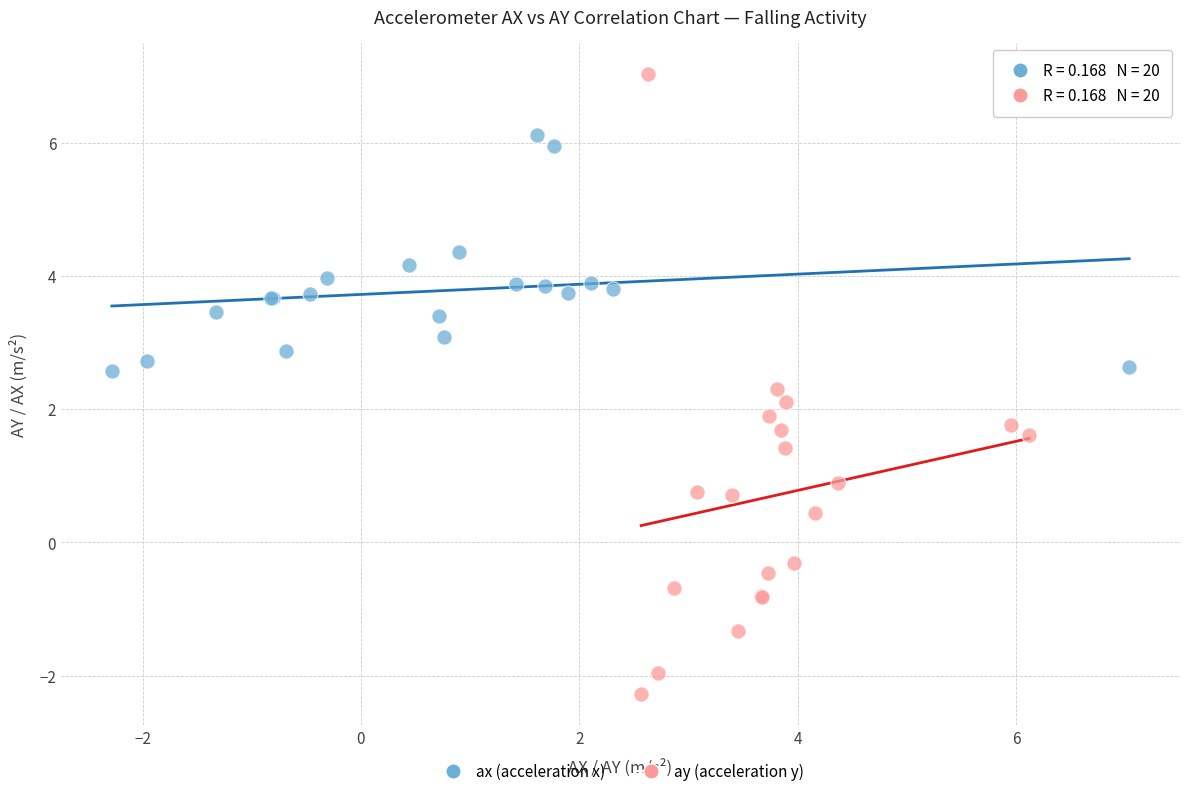

Which series has the largest Y range (max minus min)?

ay (acceleration y)